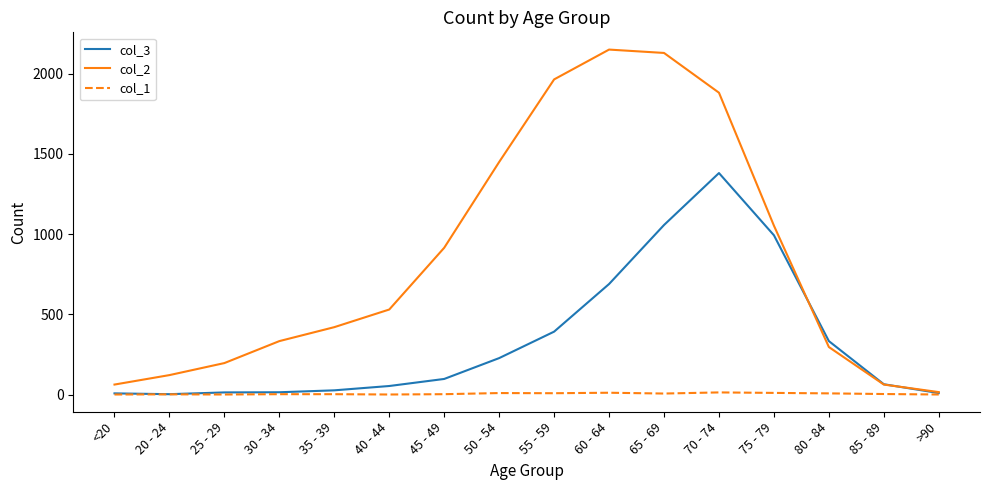

What is the maximum value shown in the chart?

2151